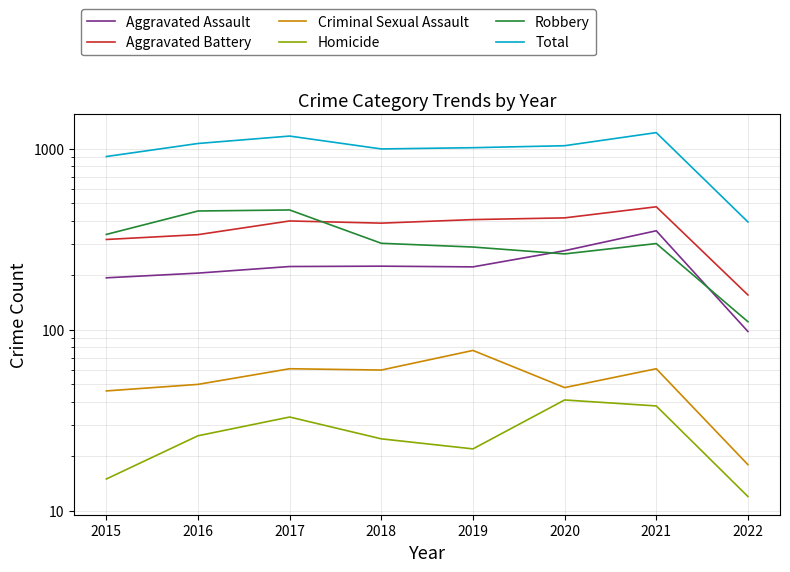

How many data points in Homicide are above 26?

3